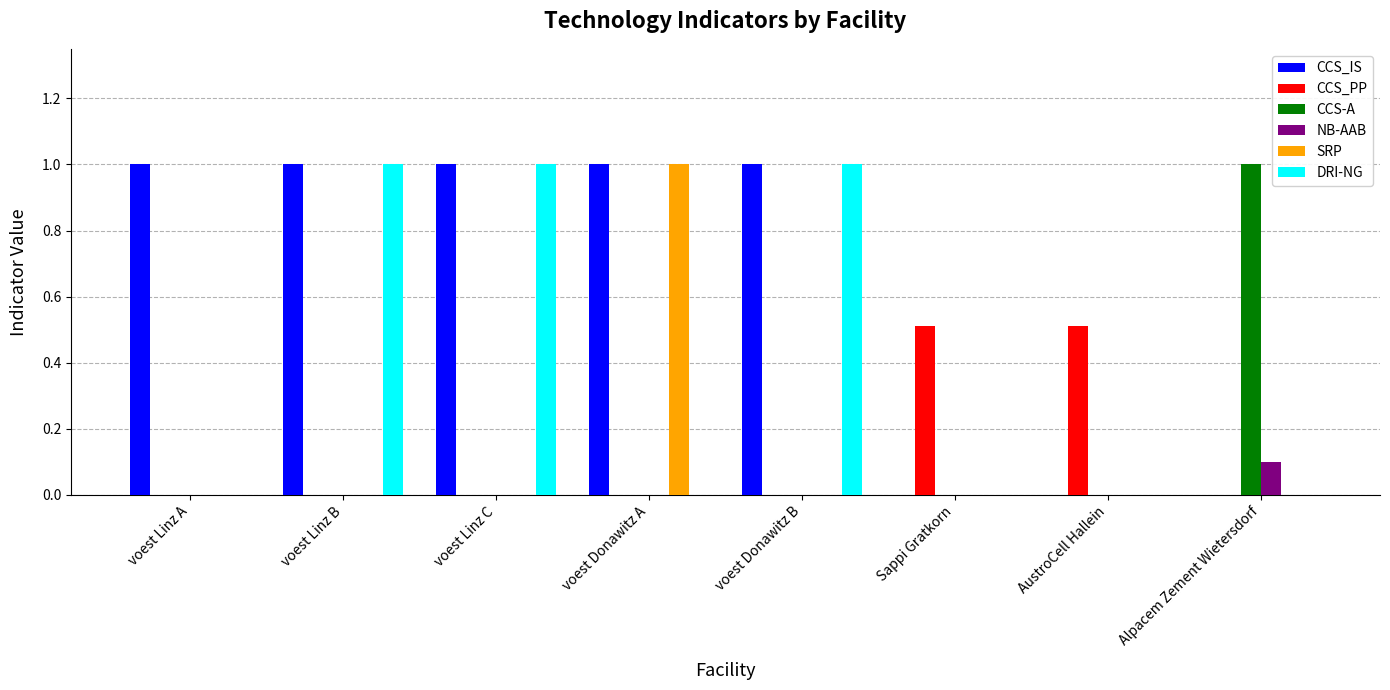

Is the value of CCS_IS at voest Donawitz A greater than the value of NB-AAB at voest Donawitz B?

Yes